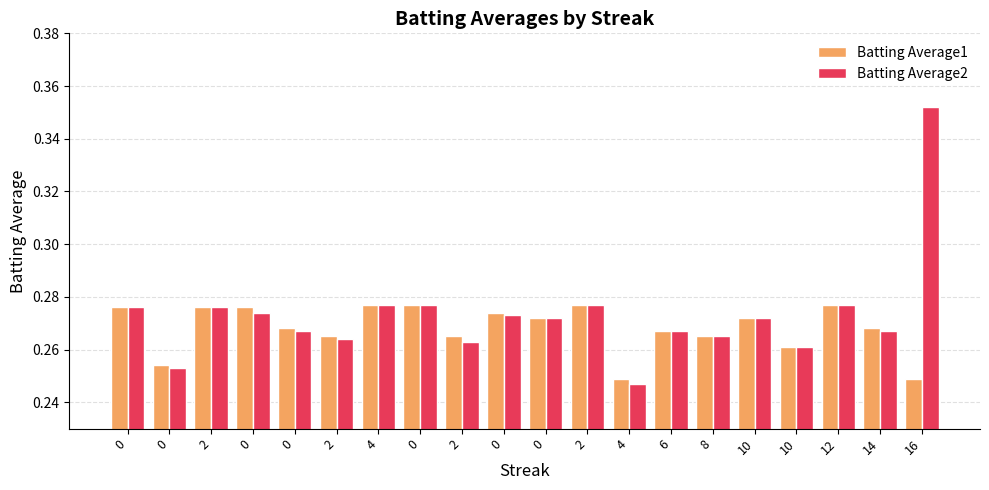

Are the bars horizontal?

No